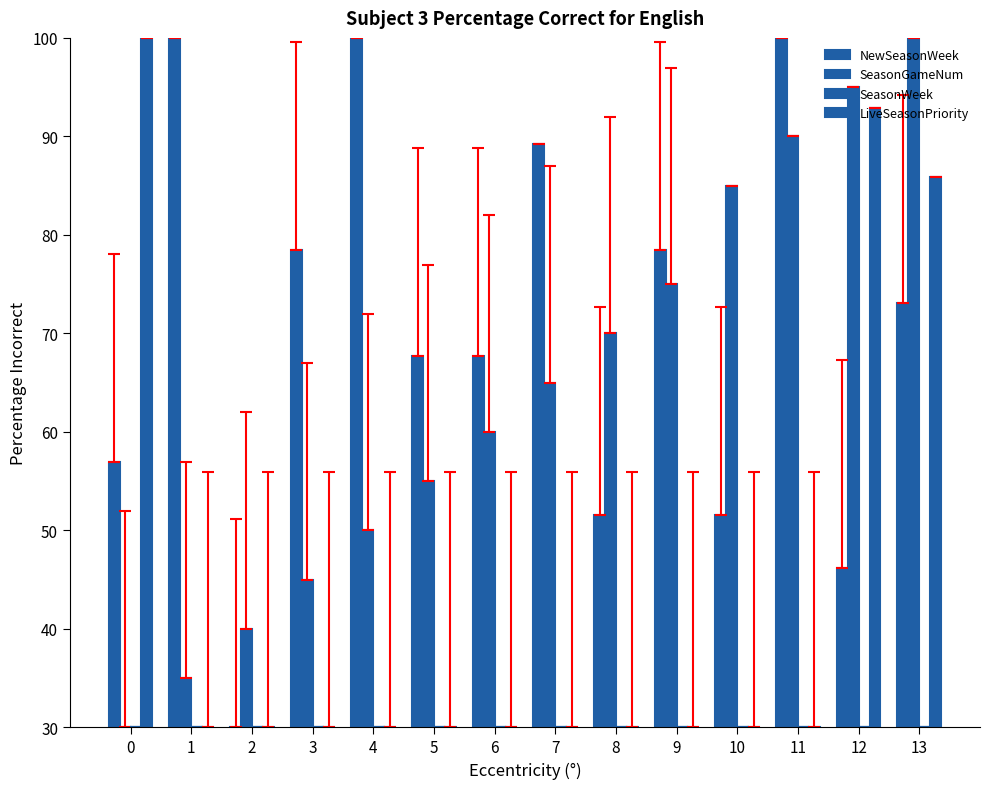

The LiveSeasonPriority series shows 100.0 at 0. True or false?

True